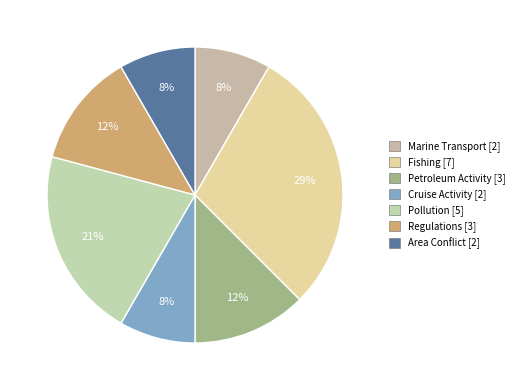

To the nearest percent, what portion does Fishing represent?

29%